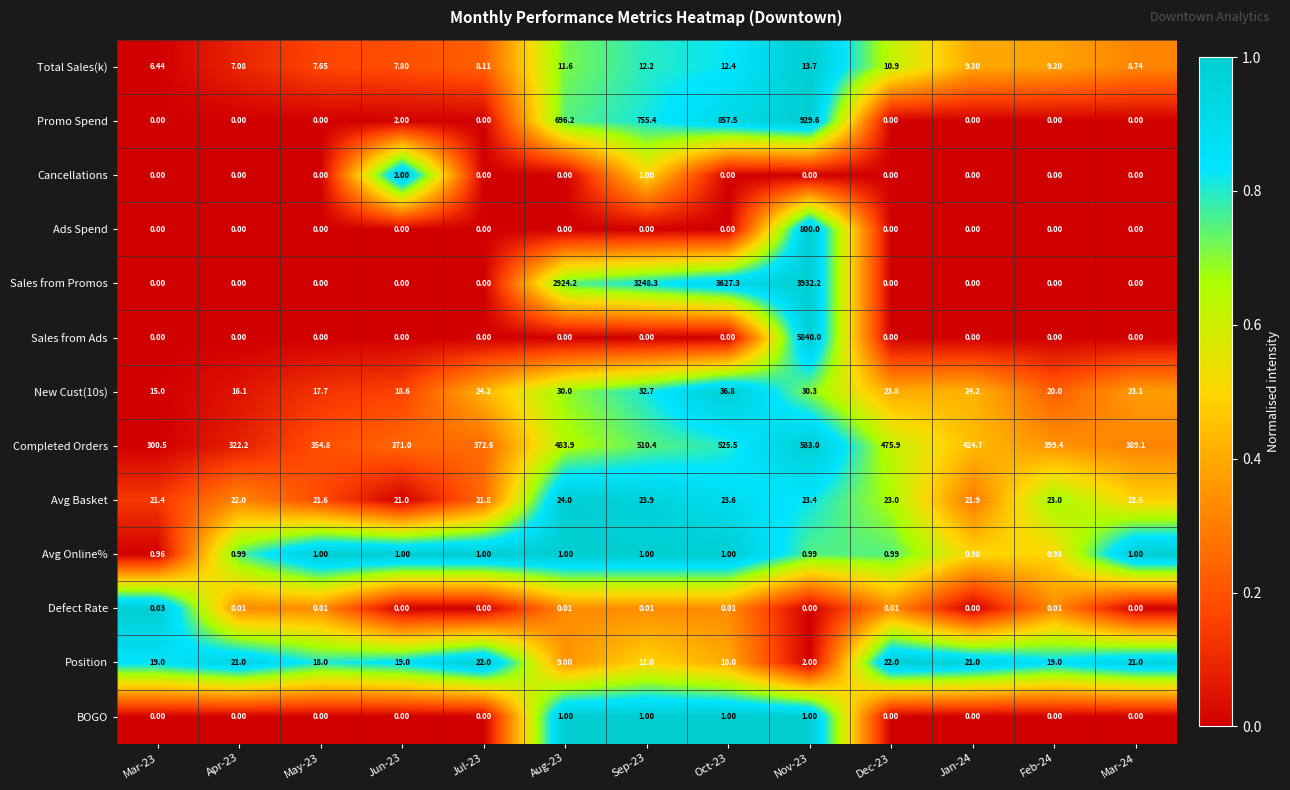

Is the value of Sales from Promos at Jan-24 greater than the value of Avg Basket at Jun-23?

No